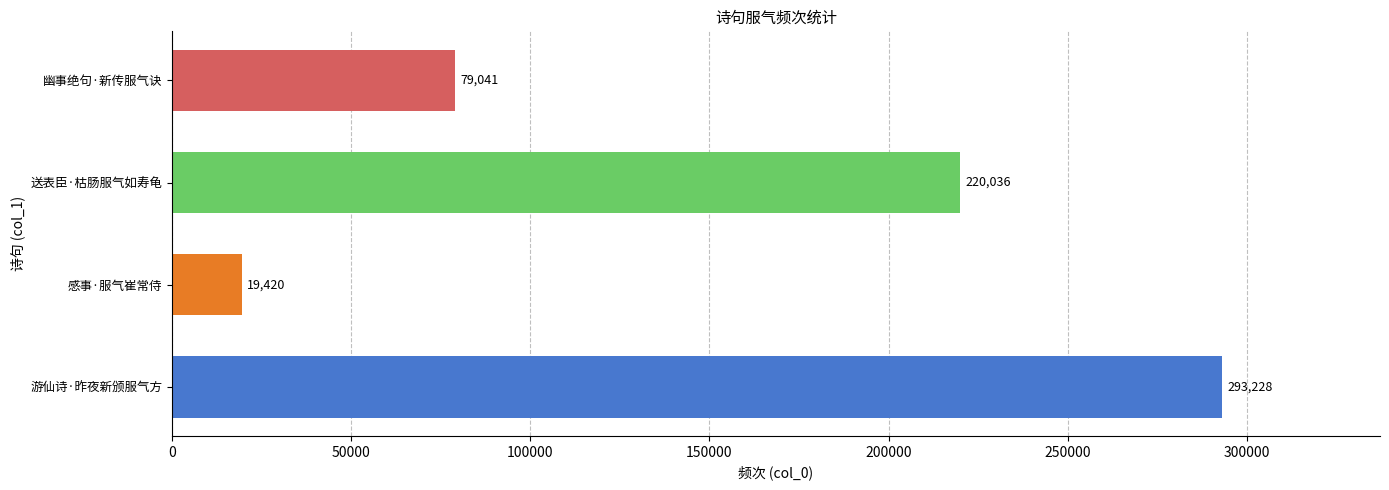

Reading bottom to top, transcribe all the data shown in this chart.

游仙诗·昨夜新颁服气方=293228	感事·服气崔常侍=19420	送表臣·枯肠服气如寿龟=220036	幽事绝句·新传服气诀=79041